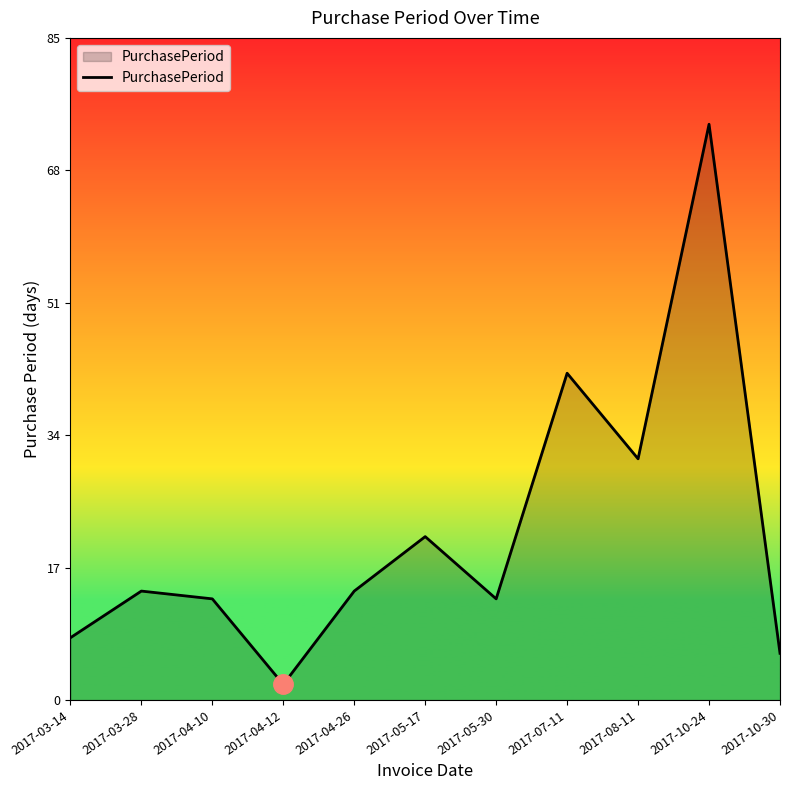

Which category has the lowest value across all series?

2017-04-12